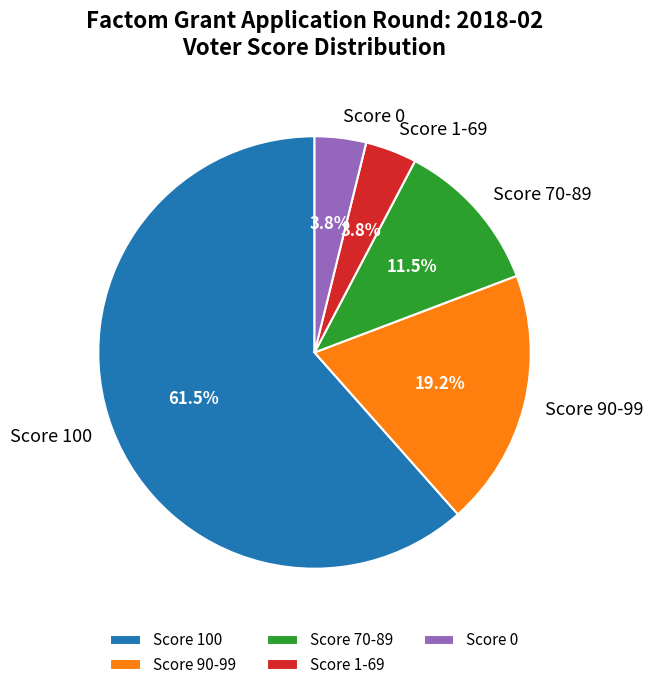

How many segments does this pie chart have?

5